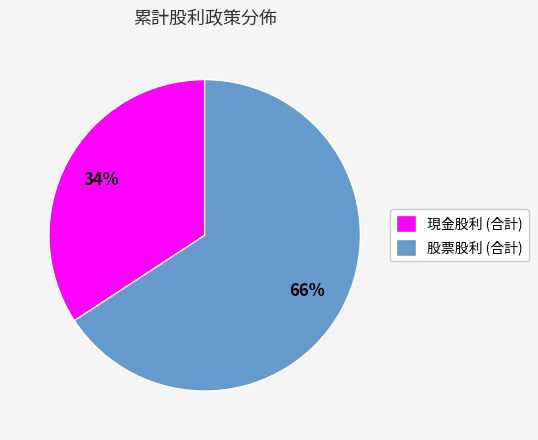

Approximately how many times larger is the value at 股票股利 (合計) compared to 現金股利 (合計)?

1.9